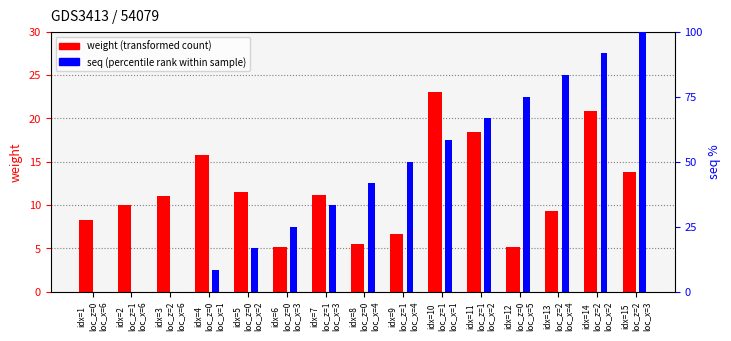

What is the label of the 2nd bar from the left?

idx=2
loc_z=1
loc_x=6